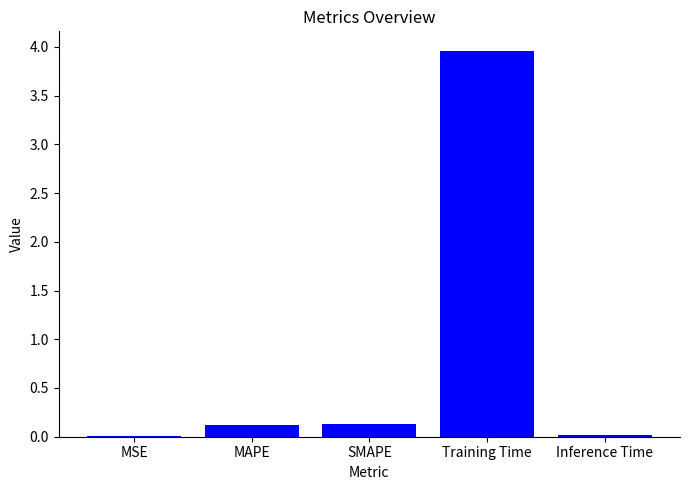

Which label corresponds to the largest value in the chart?

Training Time